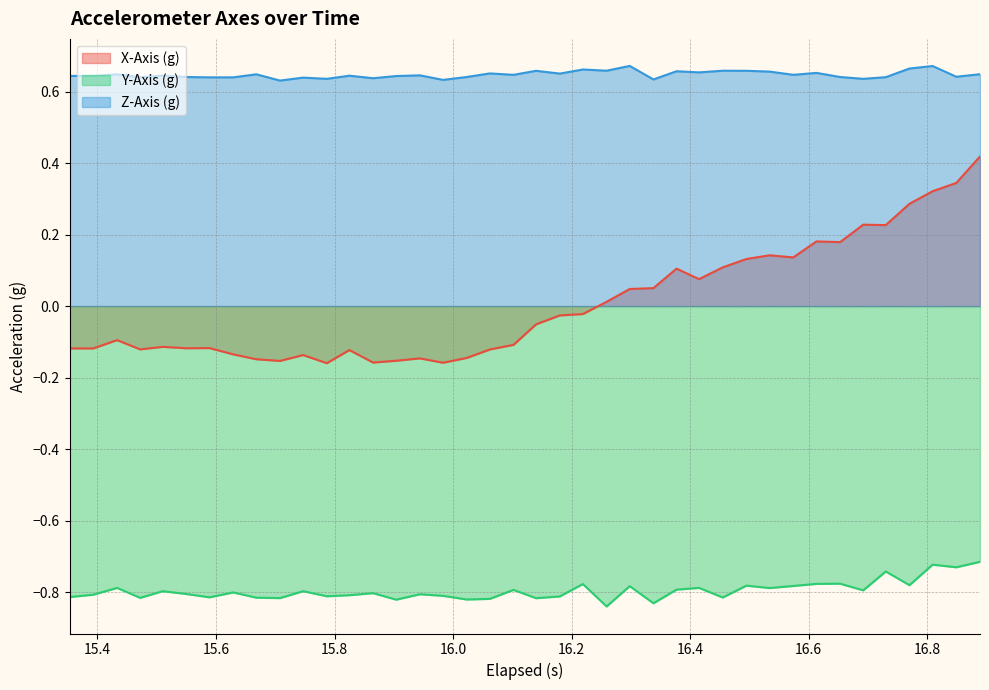

What is the difference between the maximum and minimum values in the Y-Axis (g) series?

0.1